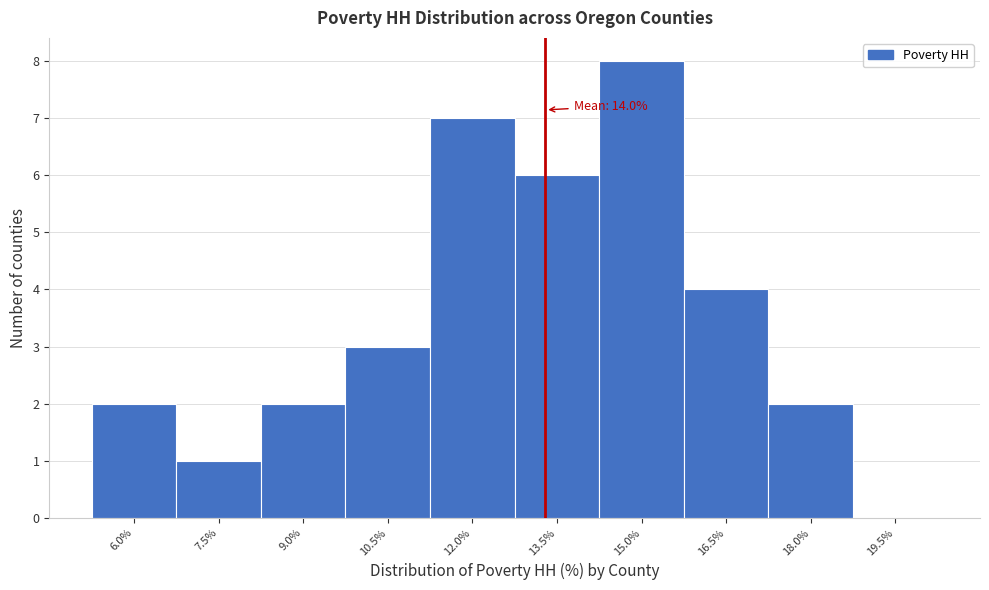

Reading left to right, what are all the values shown in this chart?

6.0%=2	7.5%=1	9.0%=2	10.5%=3	12.0%=7	13.5%=6	15.0%=8	16.5%=4	18.0%=2	19.5%=0